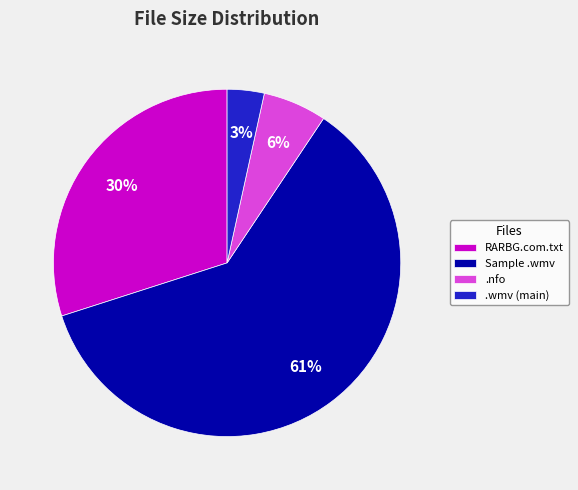

To the nearest percent, what percentage of the pie is .wmv (main)?

3%